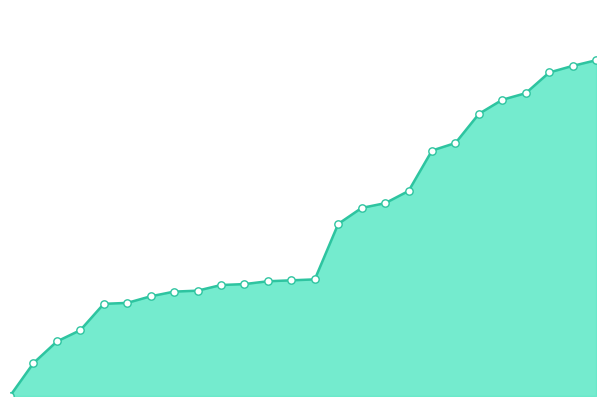

Does the chart have visible grid lines?

No